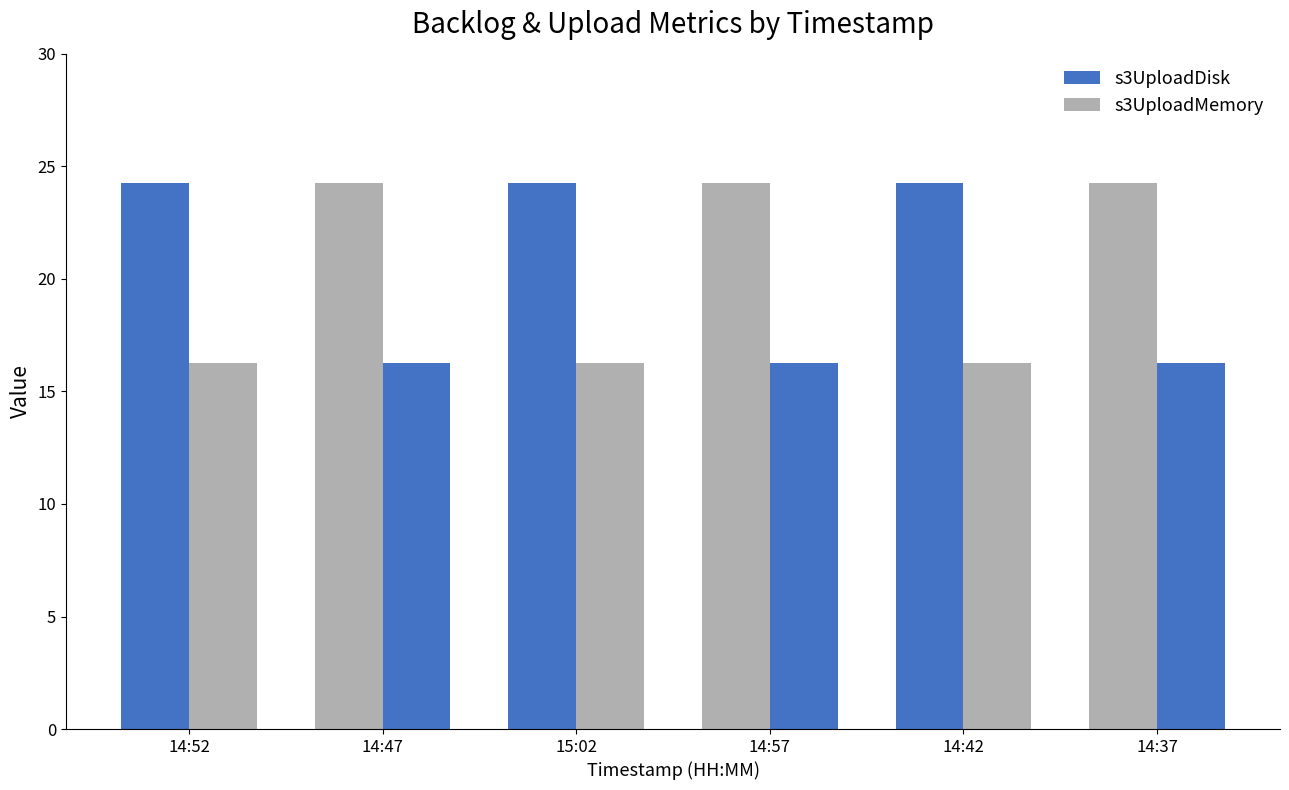

Which series has the widest spread of values?

s3UploadMemory